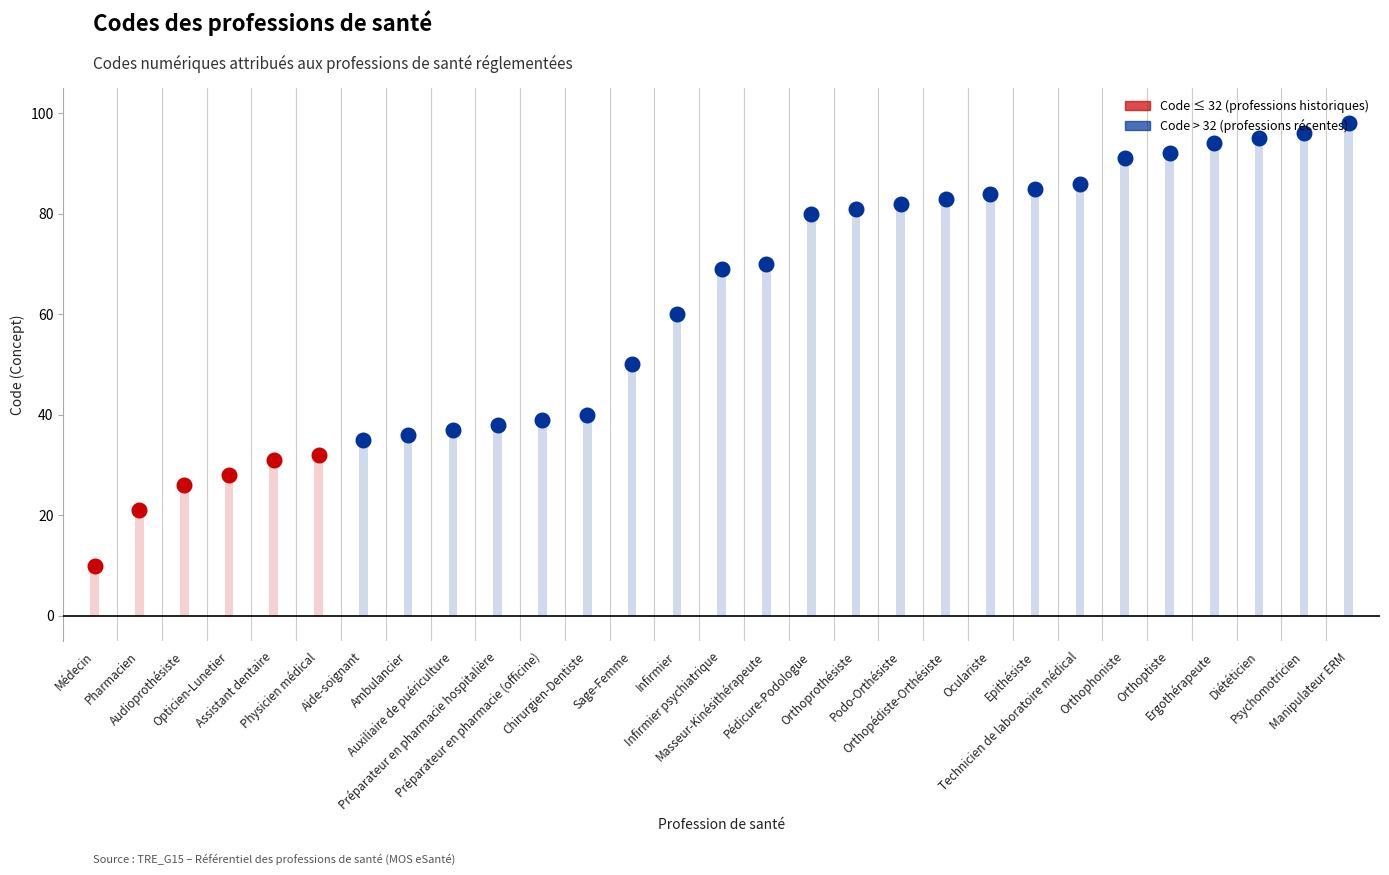

Which has a higher value, Médecin or Préparateur en pharmacie hospitalière?

Préparateur en pharmacie hospitalière